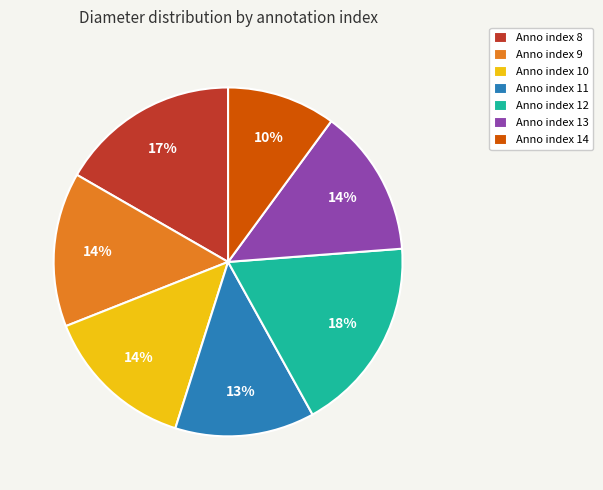

To the nearest percent, what percentage of the pie is Anno index 12?

18%